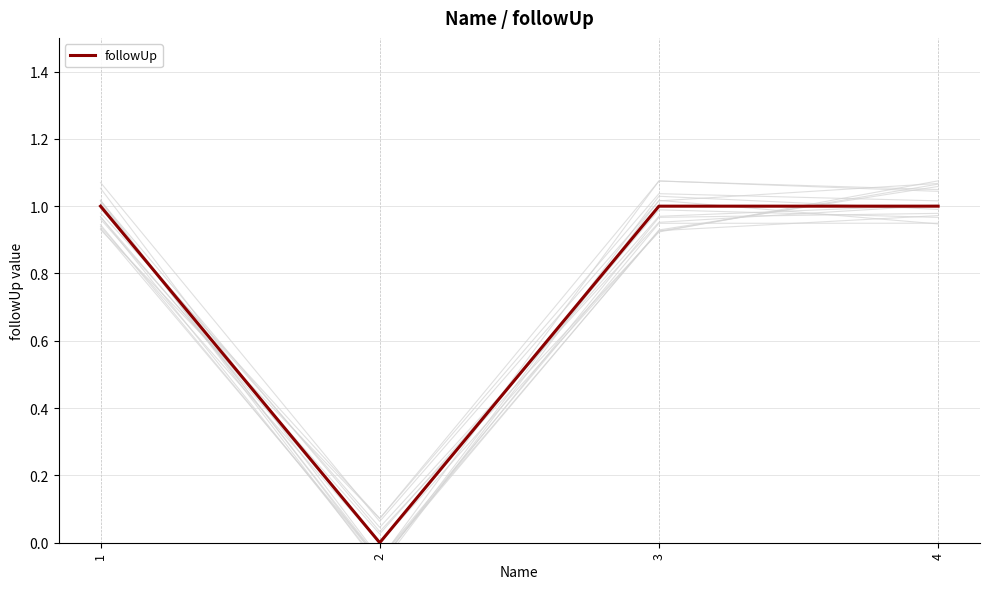

Does the chart display data point markers on the line(s)?

No